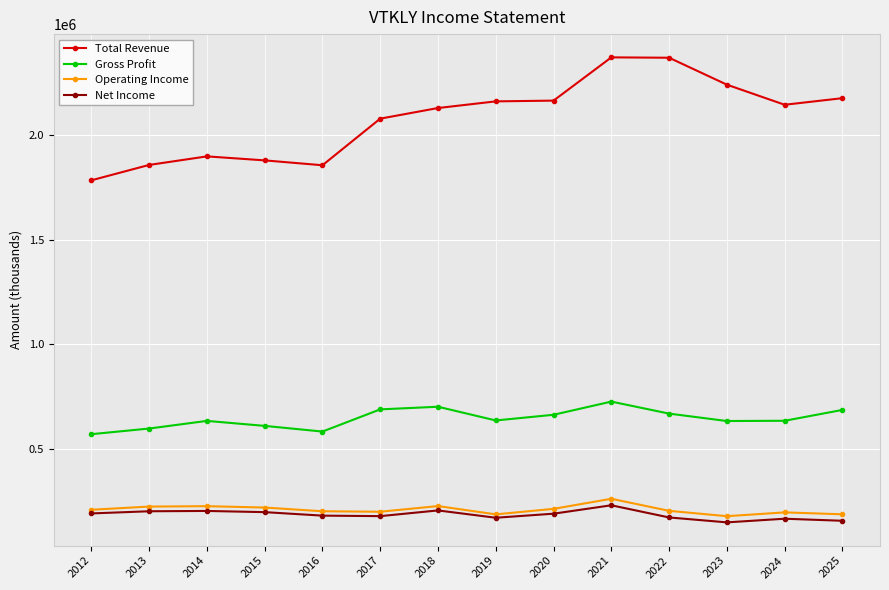

What is the difference between the Operating Income values at 2014 and 2021?

35400